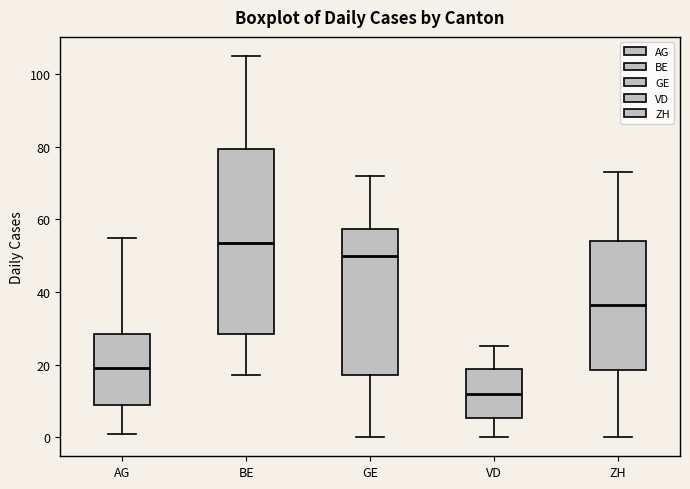

Comparing the boxes themselves (not the whiskers), which one is the tallest?

BE